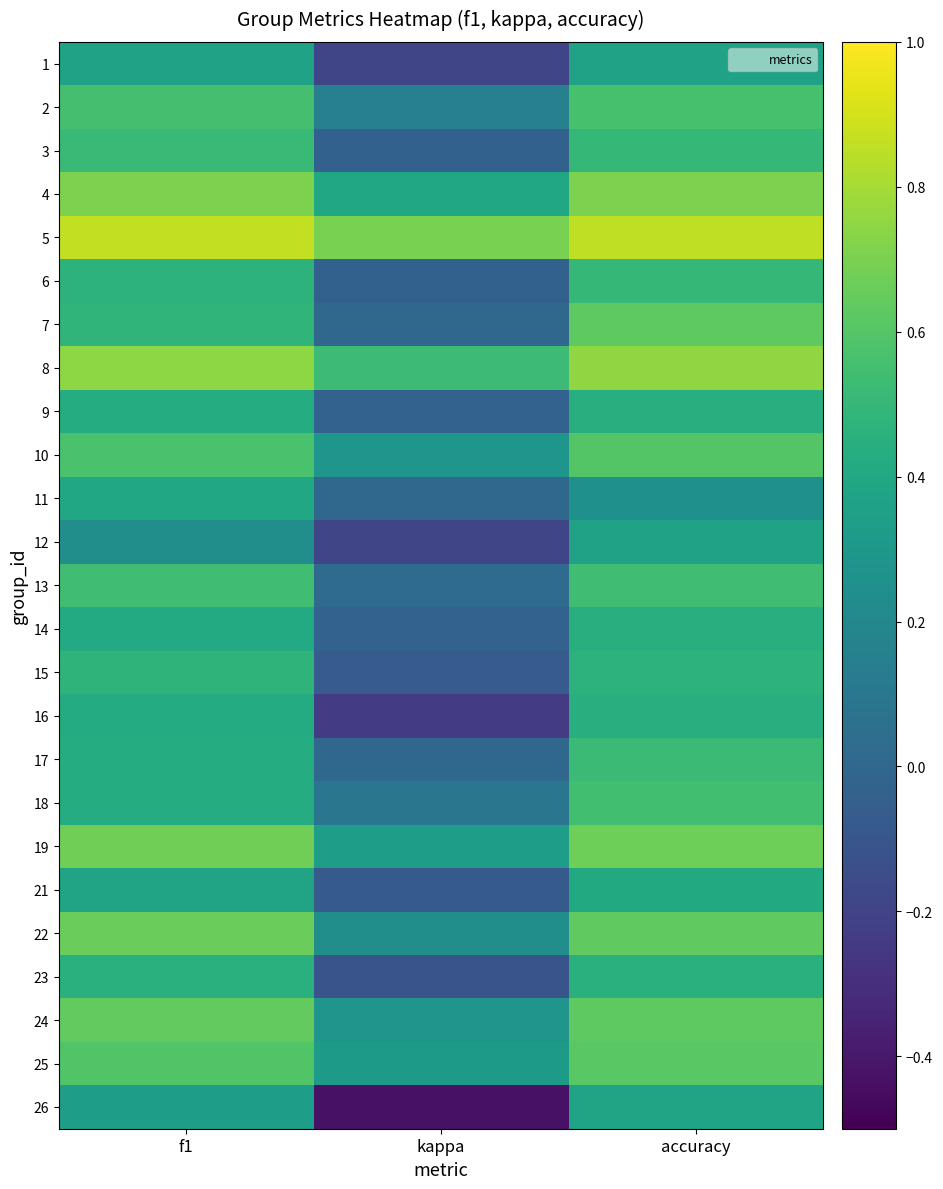

What is the greatest value displayed?

0.9